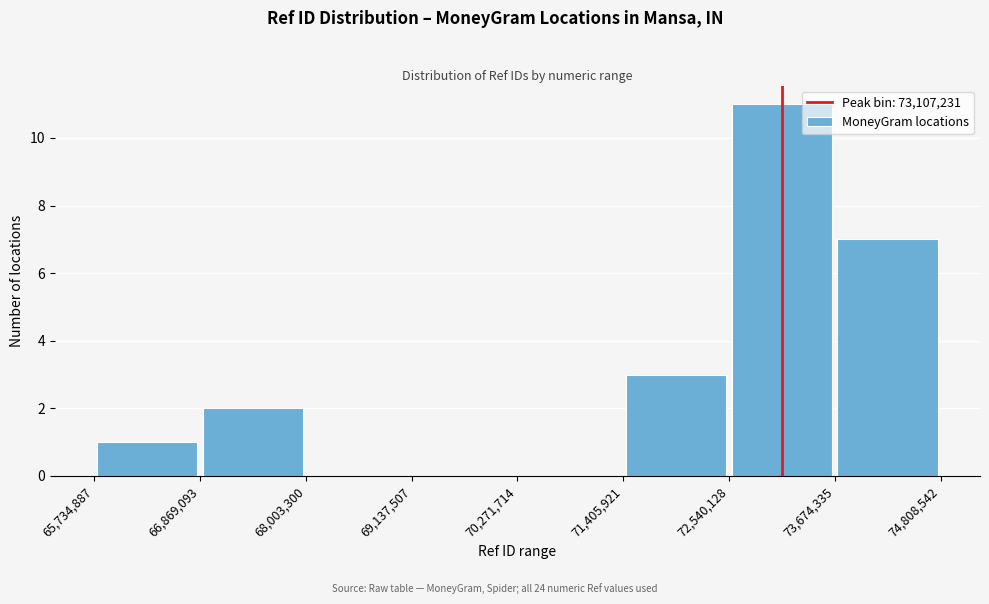

Over which range of the x-axis is the bar tallest?

72,540,128 to 73,674,335